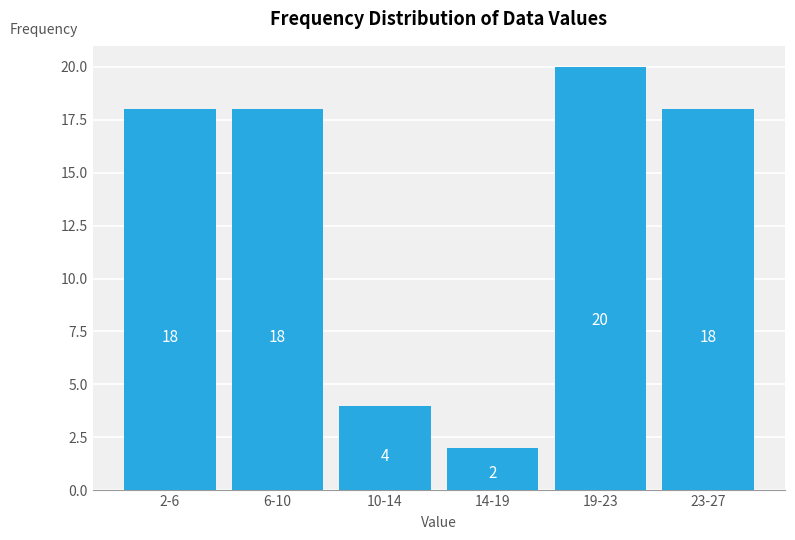

Reading right to left, extract all data points from this chart.

23-27=18	19-23=20	14-19=2	10-14=4	6-10=18	2-6=18